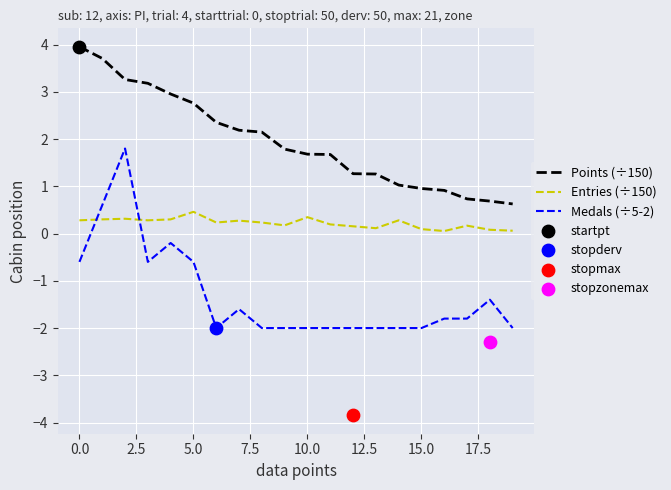

What are all the series names shown in the legend?

Points (÷150), Entries (÷150), Medals (÷5-2)